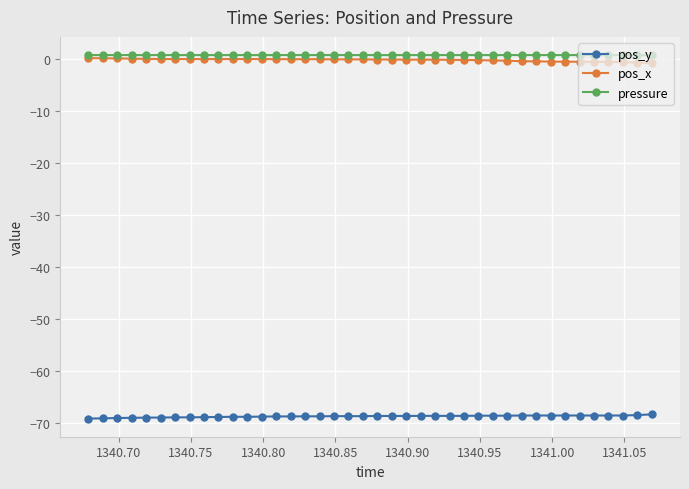

What is the highest value of the pos_y series?

-68.3